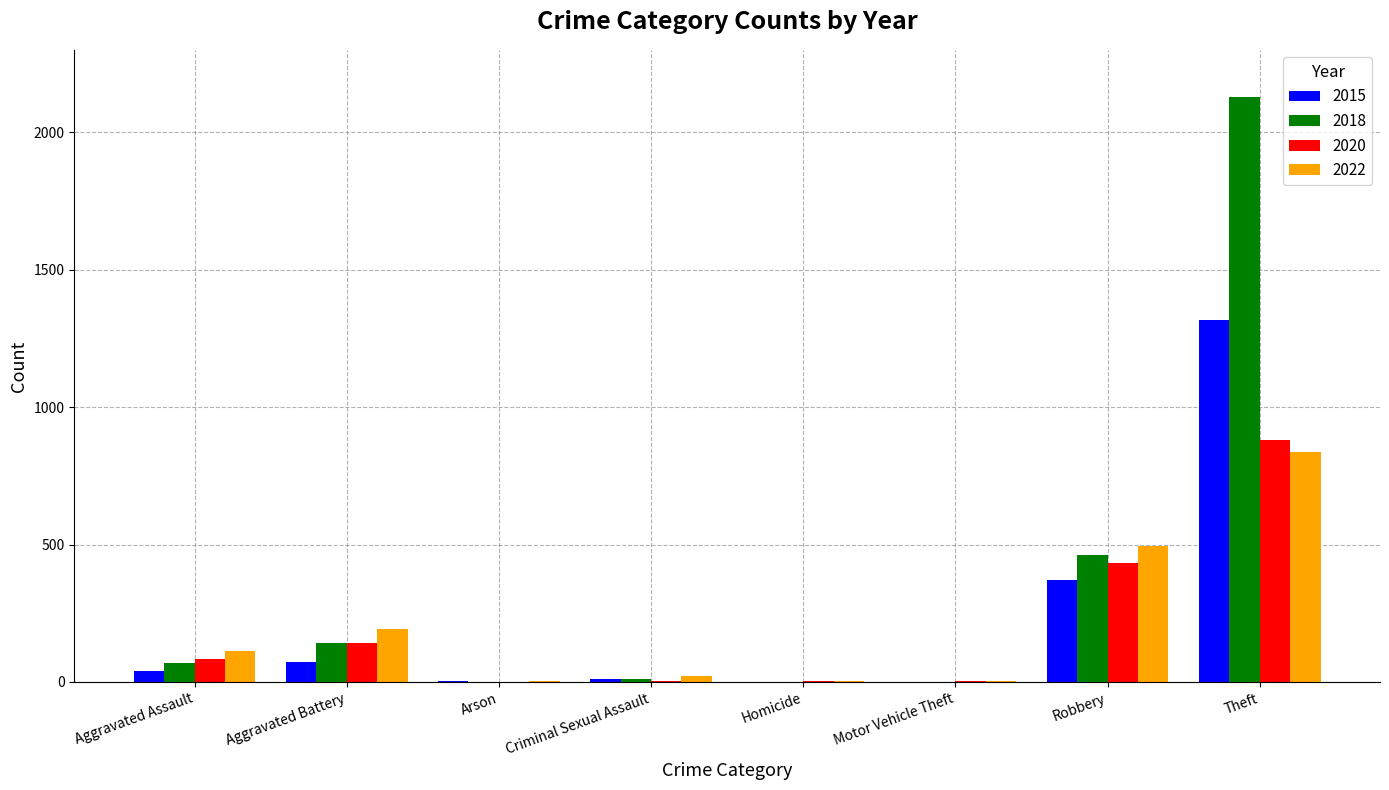

What value does the 2015 series have at Criminal Sexual Assault?

11